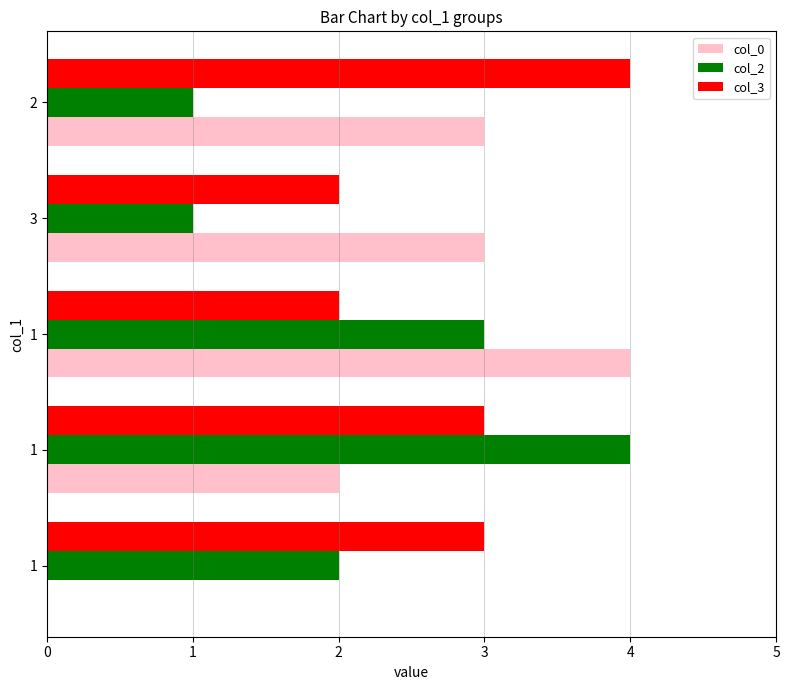

What is the greatest value displayed?

4